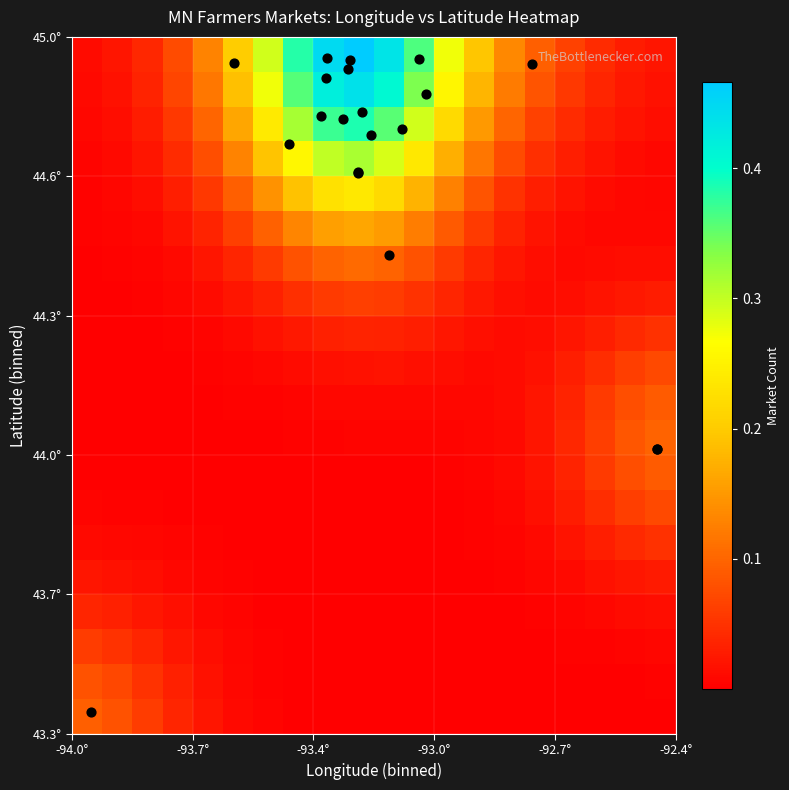

Which series has the largest range (max minus min)?

market locations